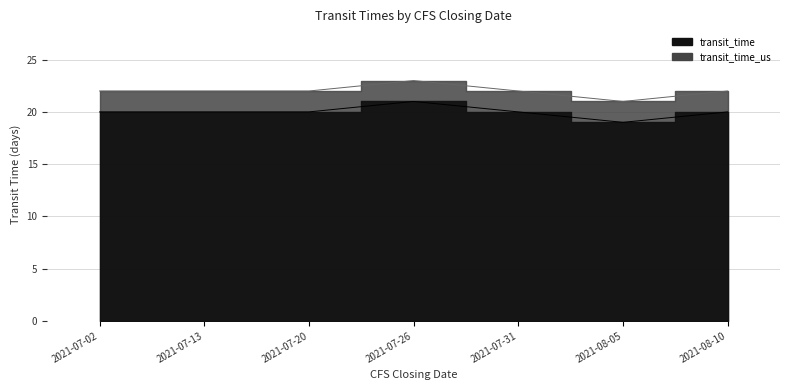

True or false: transit_time has a value of 22 at 2021-07-02.

True